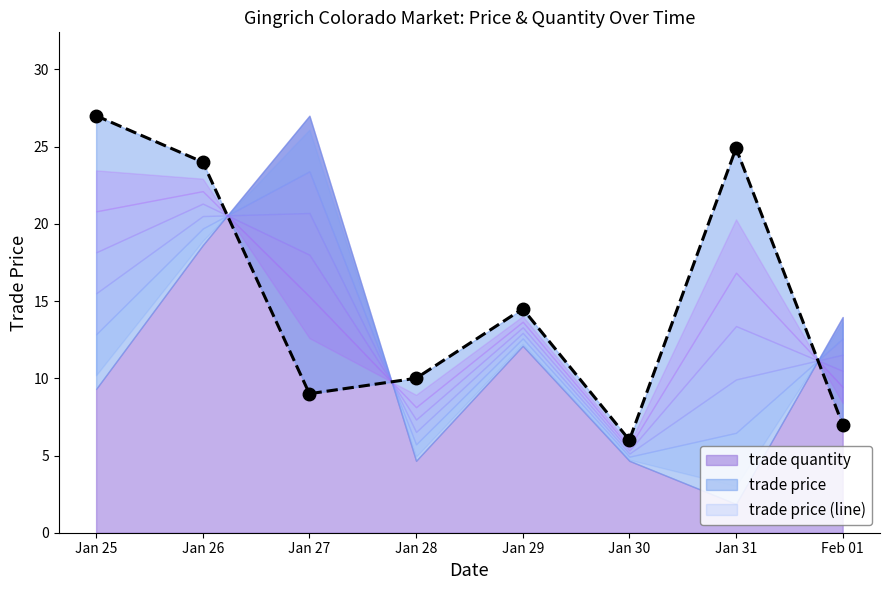

Approximately how many times larger is the value at Jan 25 compared to Jan 30?

4.5